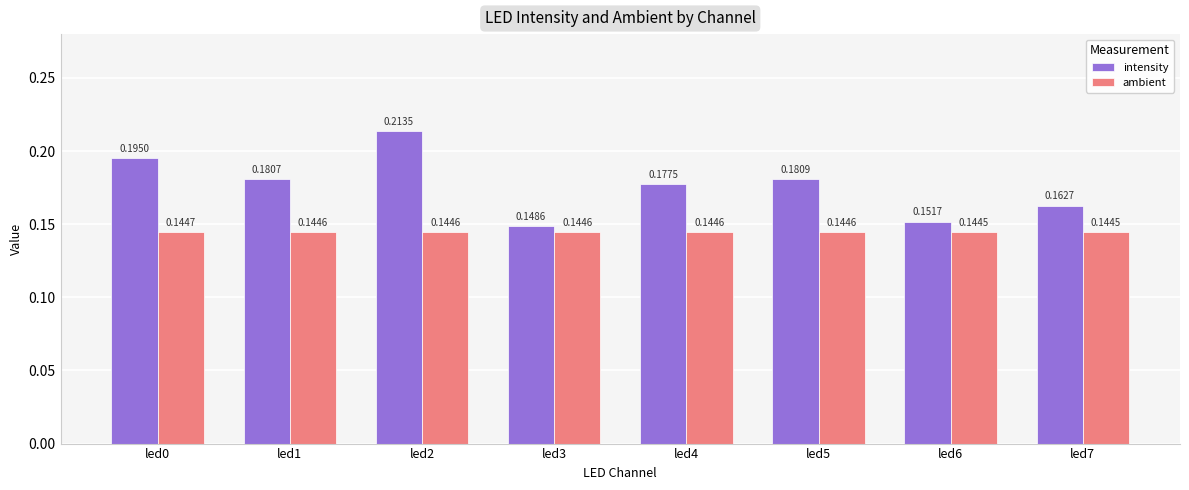

What is the sum of the ambient values at led3 and led6?

0.3